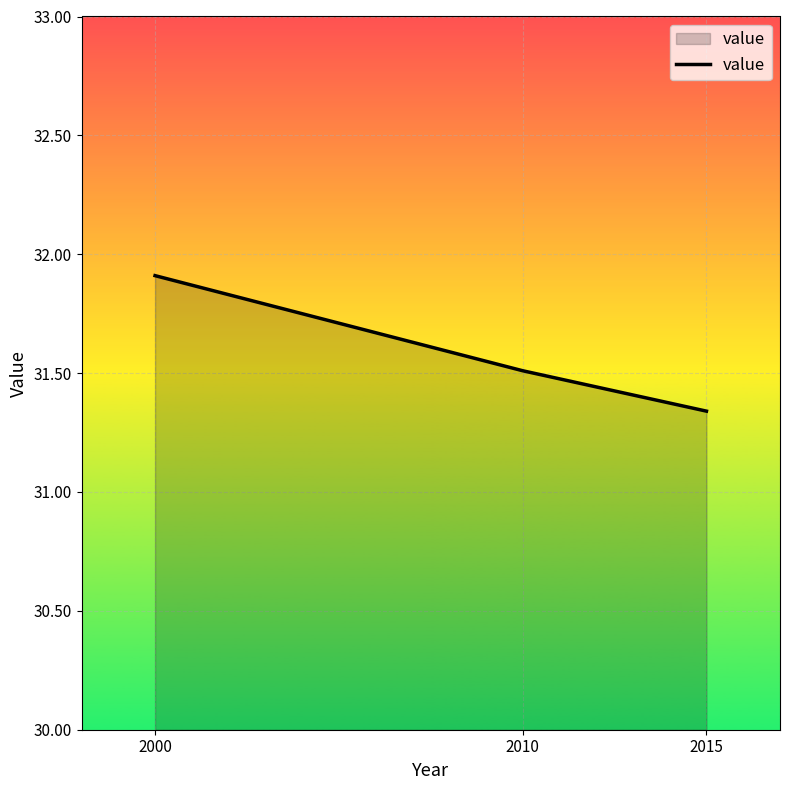

Does the chart have visible grid lines?

Yes